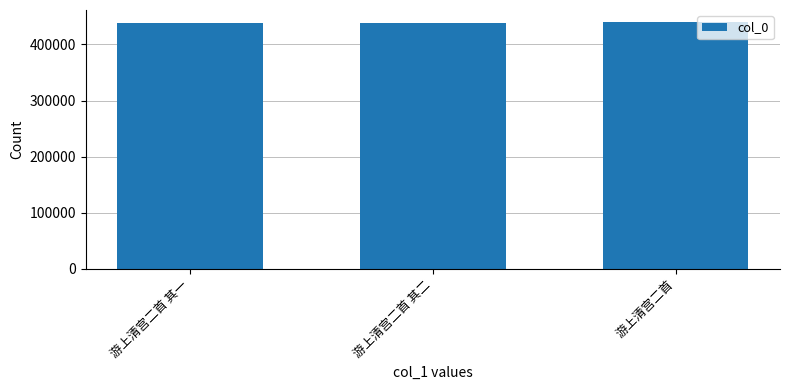

What is the sum of all values?

1314406